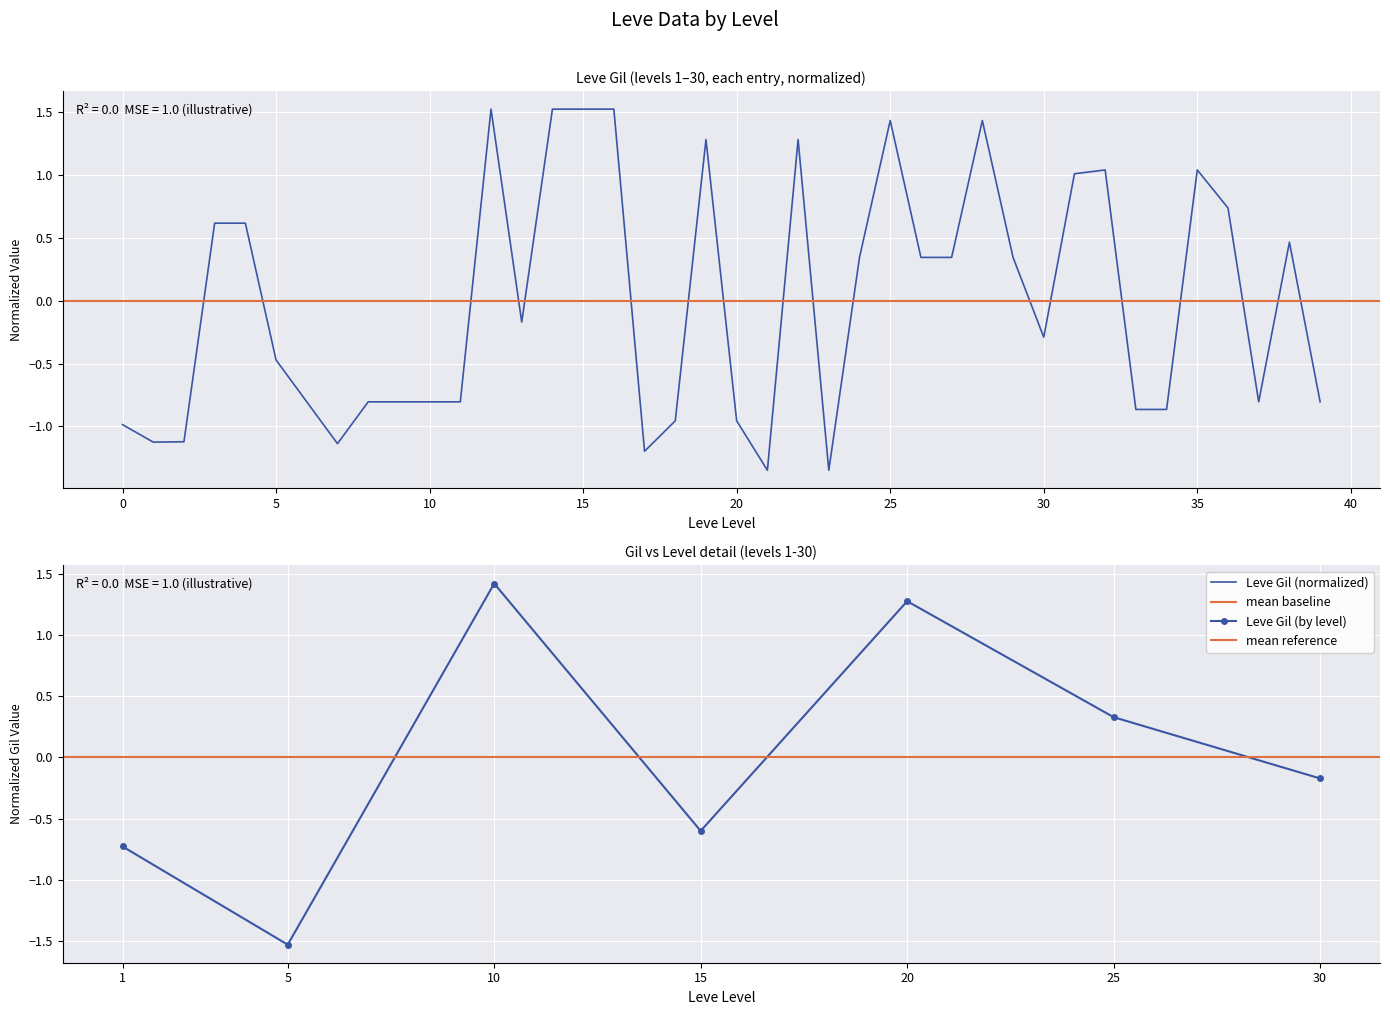

Reading left to right, extract all data points from this chart.

-1.0	-1.1	-1.1	0.6	0.6	-0.5	-0.8	-1.1	-0.8	-0.8	-0.8	-0.8	1.5	-0.2	1.5	1.5	1.5	-1.2	-1.0	1.3	-1.0	-1.3	1.3	-1.3	0.3	1.4	0.3	0.3	1.4	0.3	-0.3	1.0	1.0	-0.9	-0.9	1.0	0.7	-0.8	0.5	-0.8